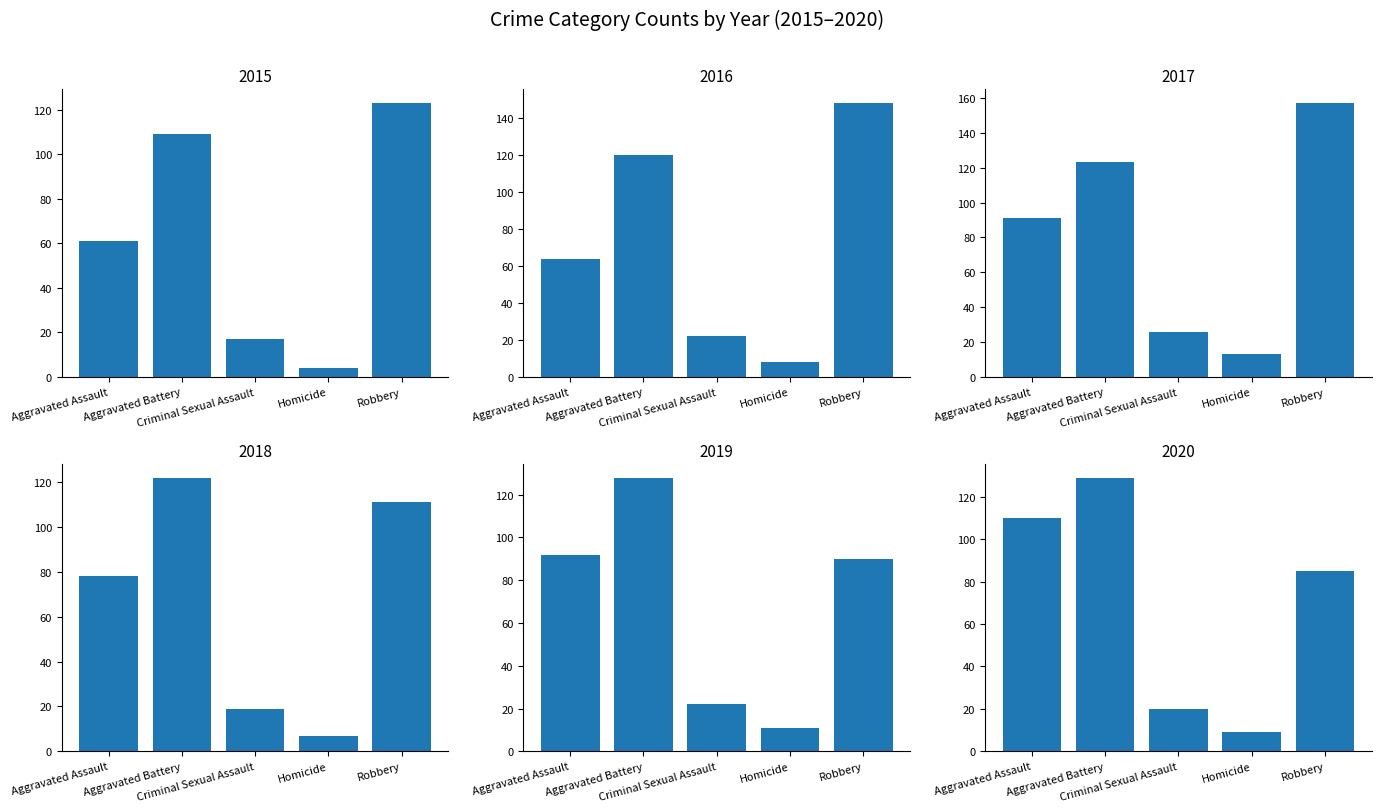

Which category has the lowest value across all series?

Homicide